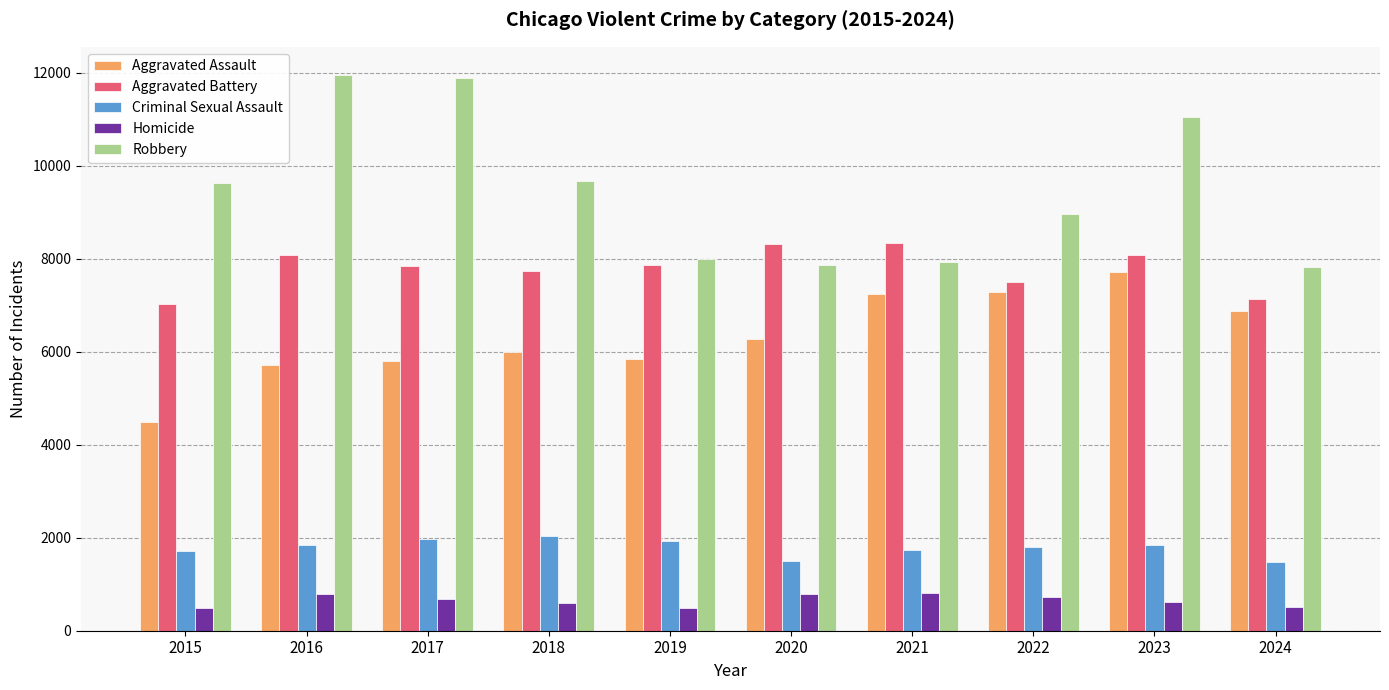

True or false: Criminal Sexual Assault has a value of 1491 at 2020.

True